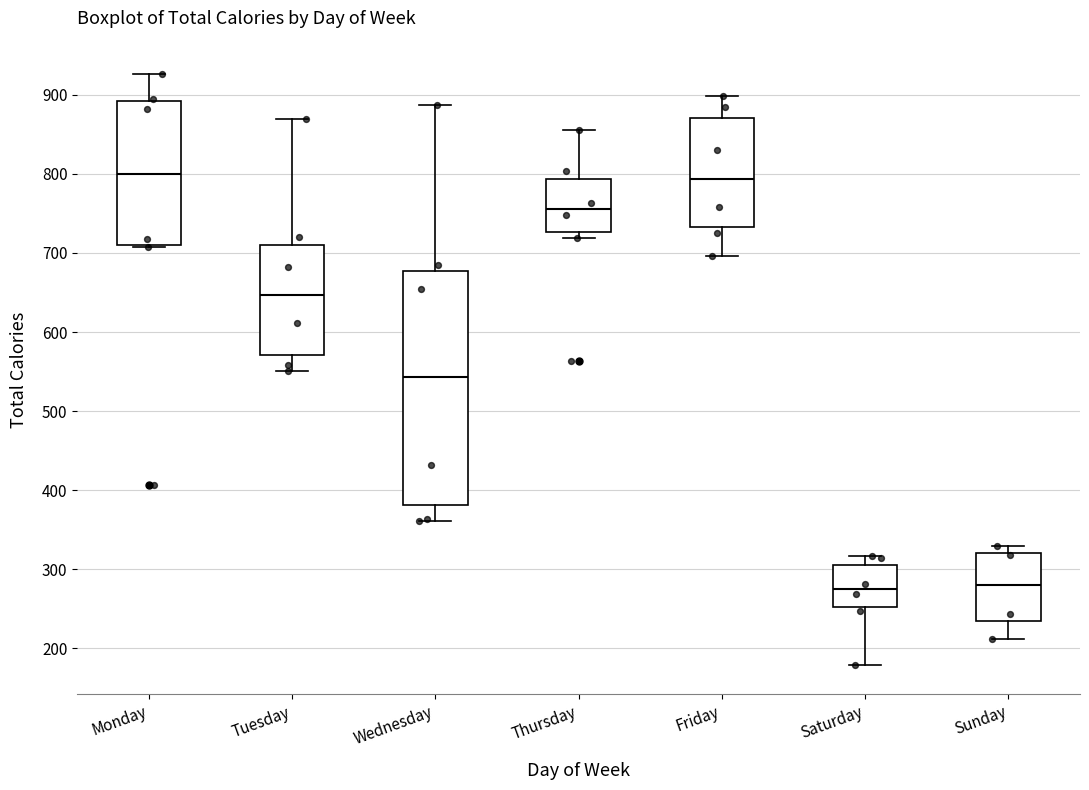

Where does the upper whisker of the box for Wednesday end on the y-axis? The values are not printed on the chart, so give them approximately, as read against the axis.

890